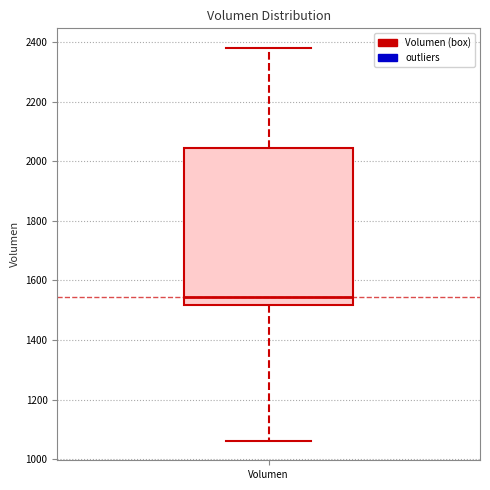

Where is the upper edge of the box for Volumen on the y-axis? The values are not printed on the chart, so give them approximately, as read against the axis.

2040